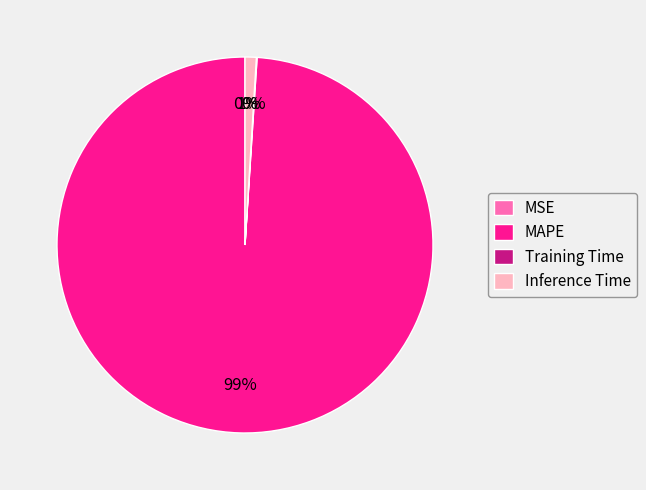

What is the largest slice in the pie chart?

MAPE